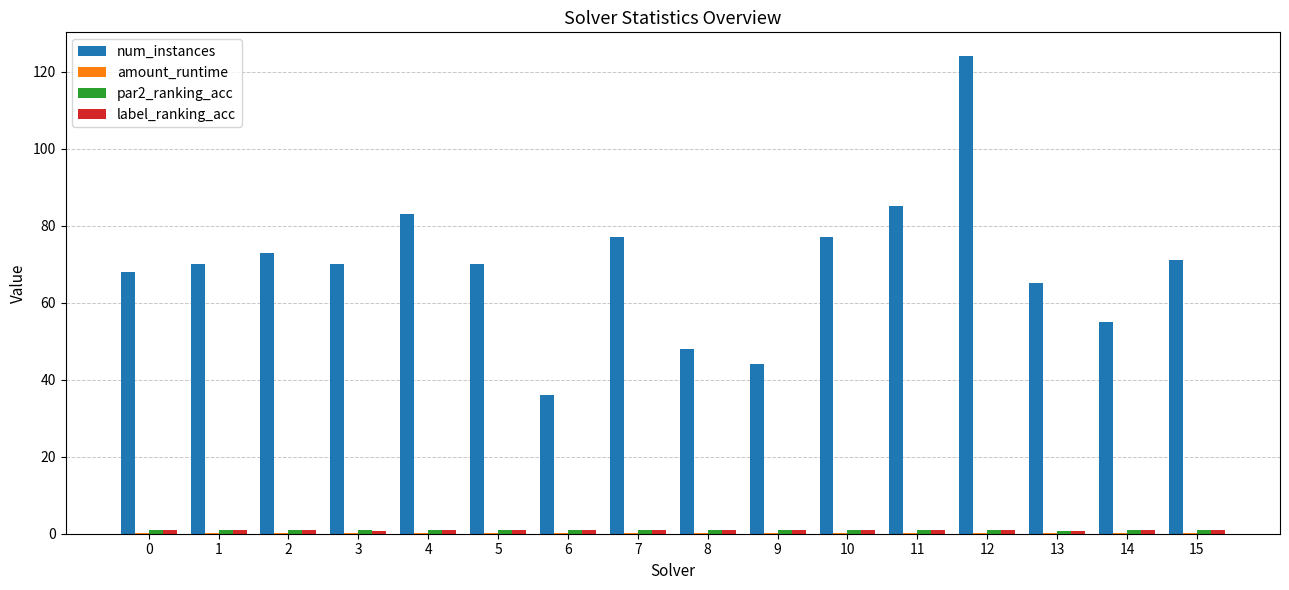

At which category does the chart reach its peak across all series?

12